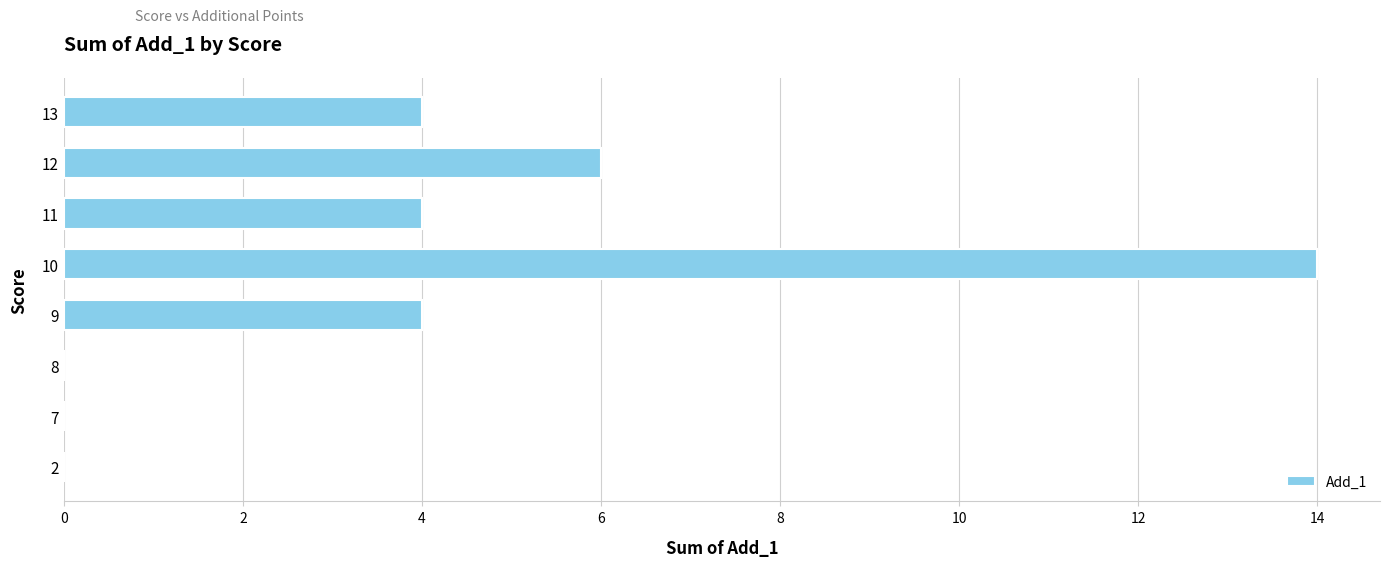

How many categories are shown in the chart?

8